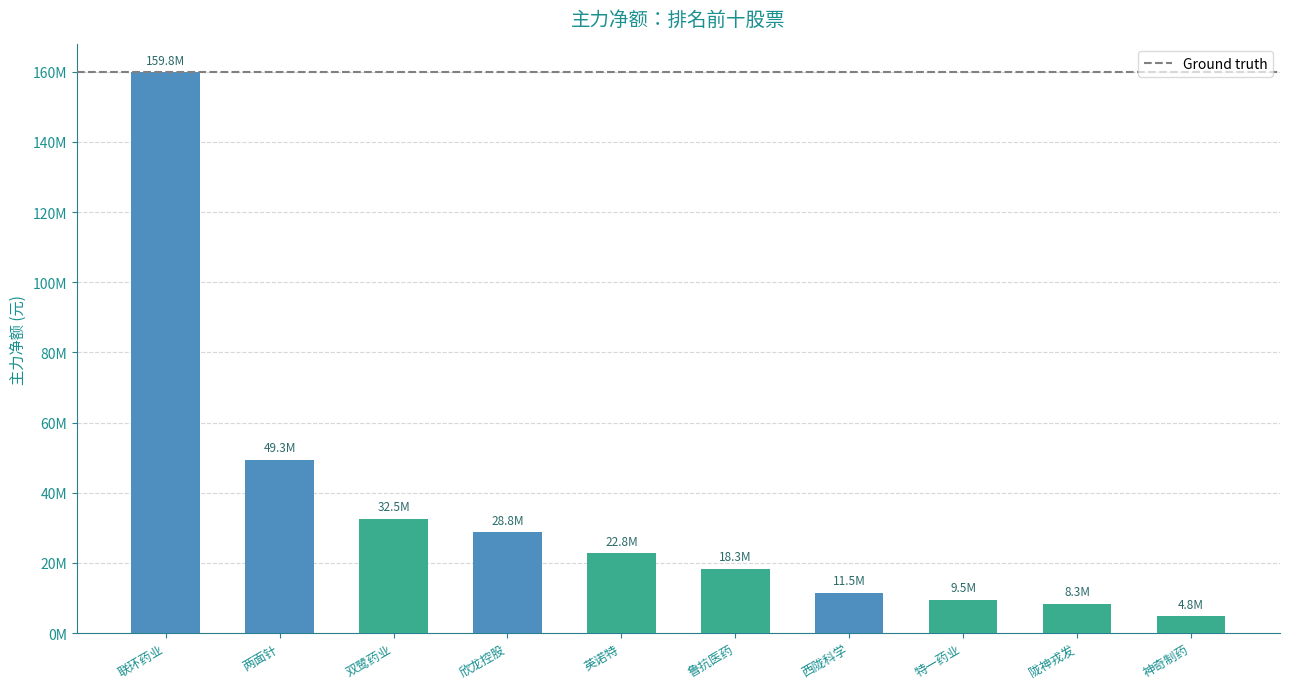

What is the sum of the values at 双鹭药业 and 神奇制药?

37277657